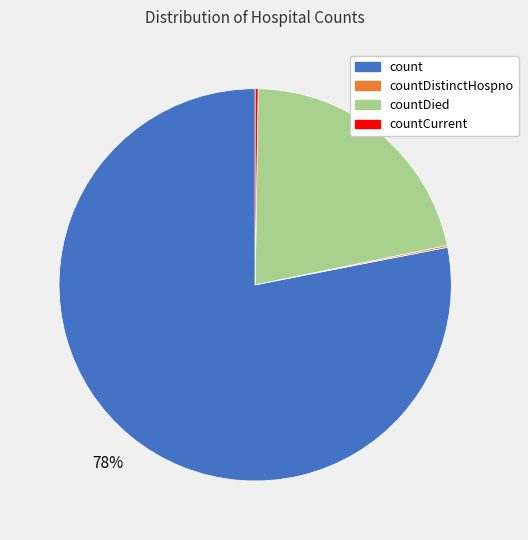

Does count represent more than half of the total?

Yes